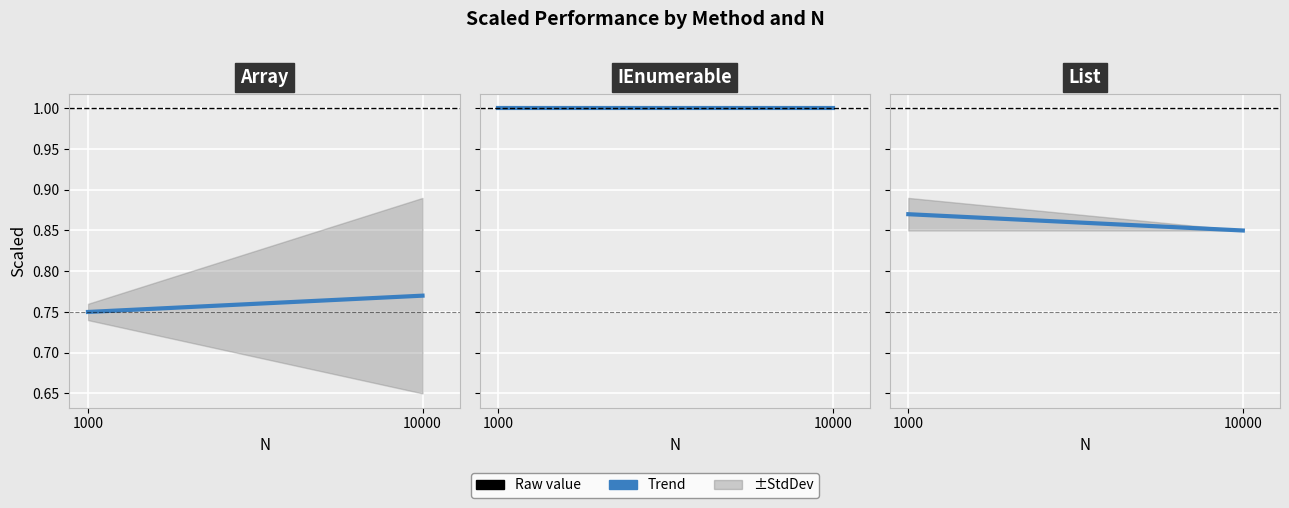

What is the average value of the IEnumerable (raw) series?

1.0